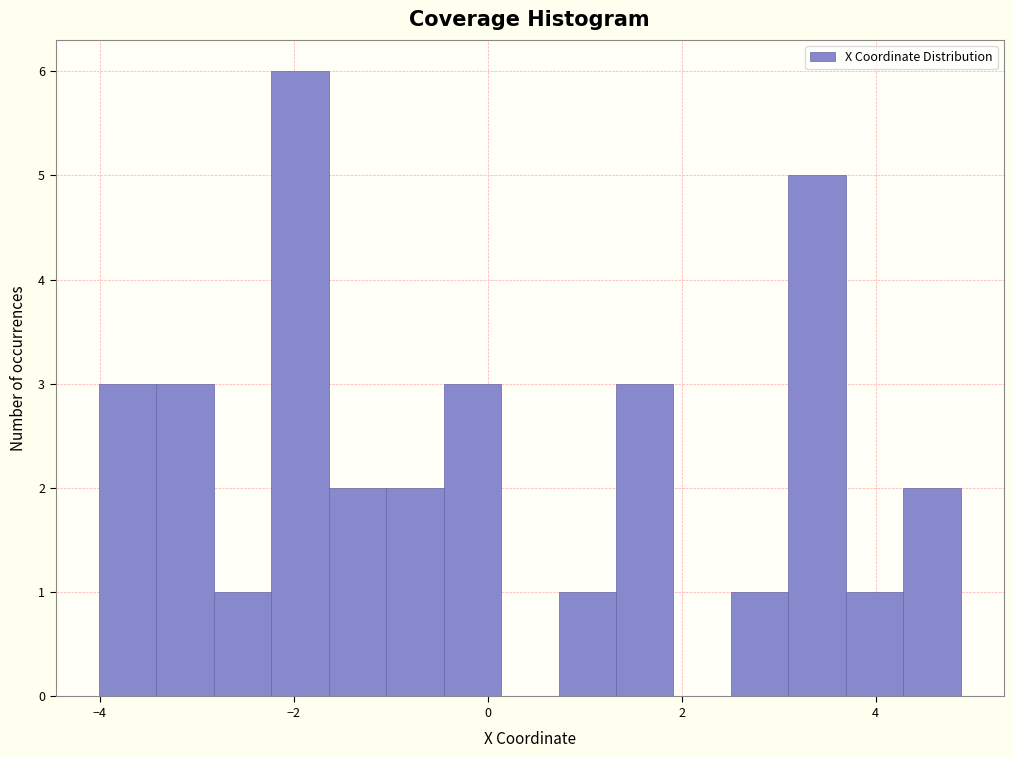

Around what value on the x-axis is the tallest bar? Give the approximate position of its centre, as read against the axis.

-2.0